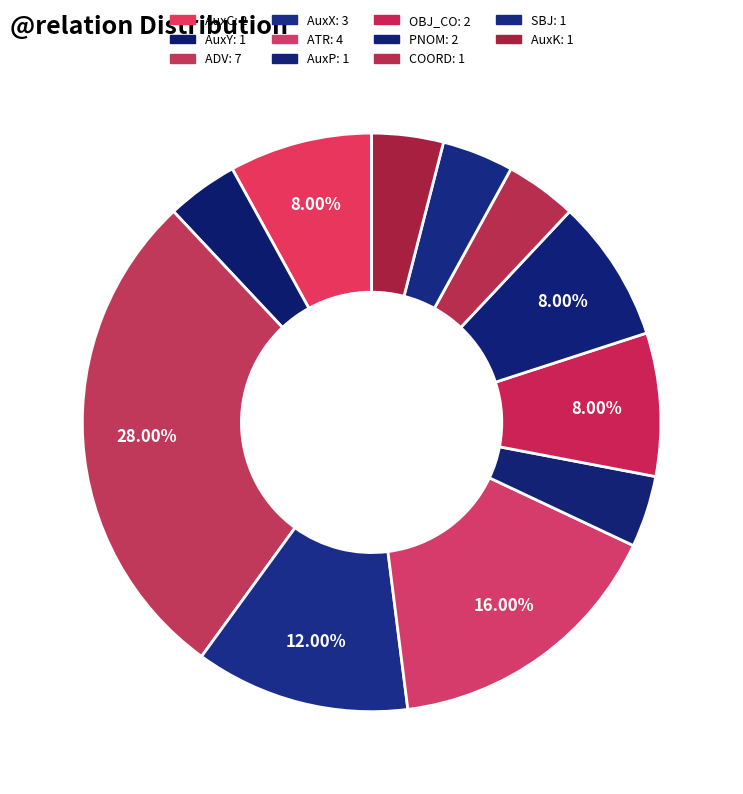

Rank the categories by value from highest to lowest.

ADV, ATR, AuxX, AuxC, OBJ_CO, PNOM, AuxY, AuxP, COORD, SBJ, AuxK